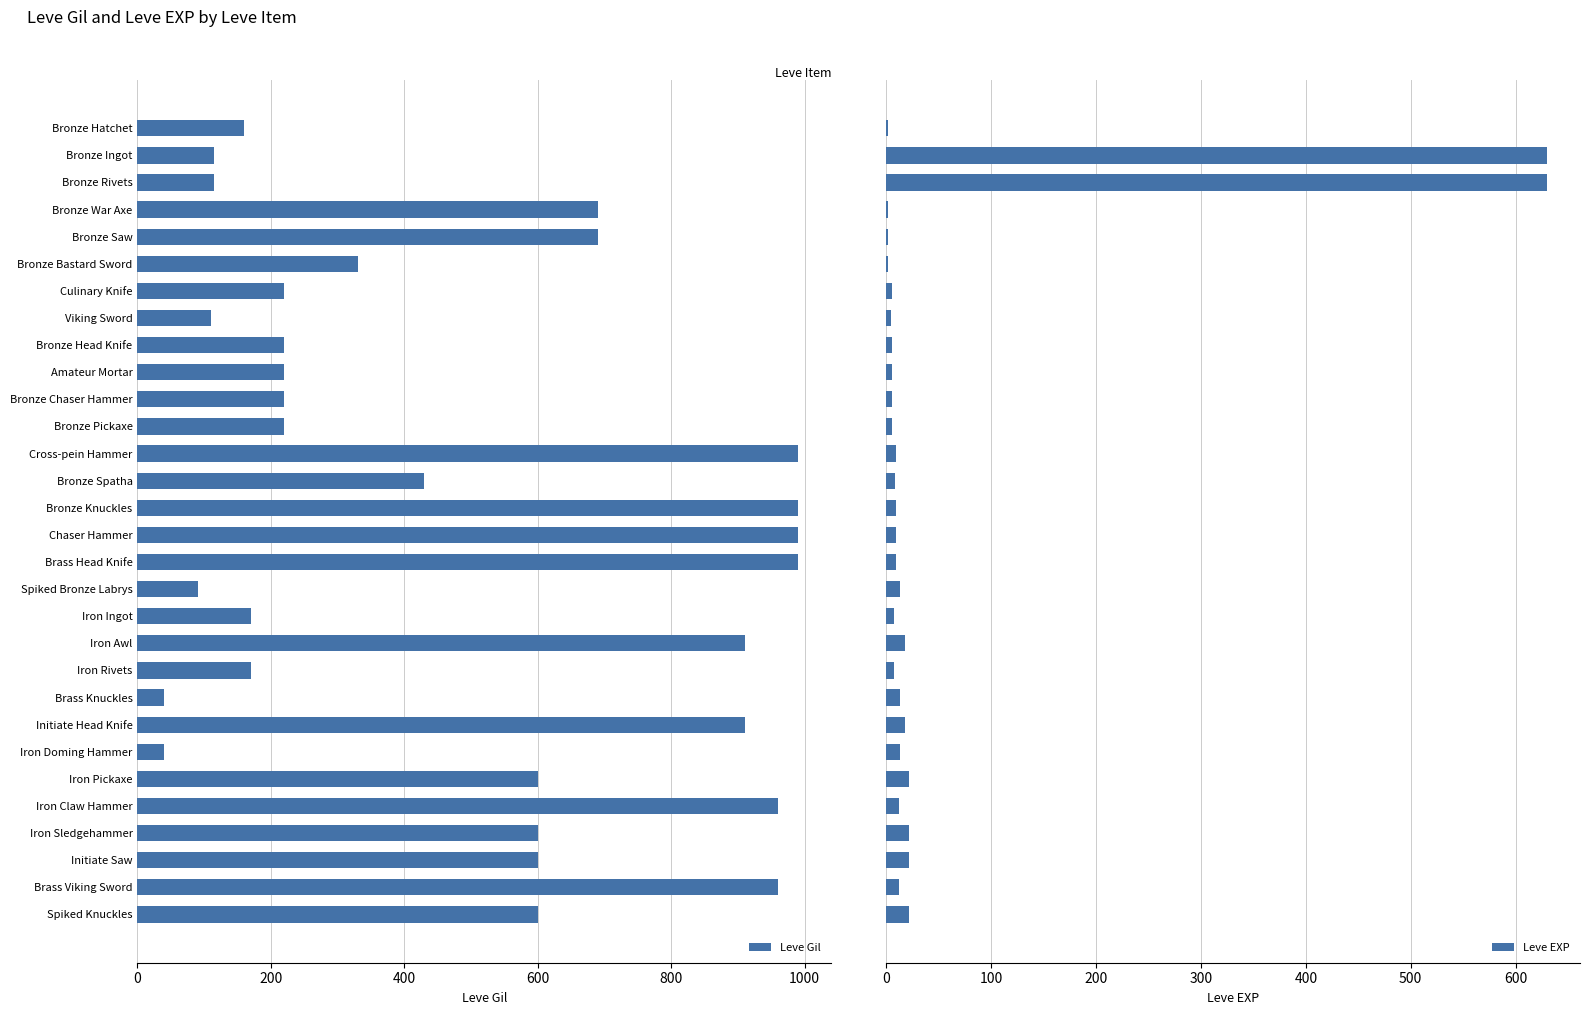

True or false: Leve Gil has a value of 29 at Spiked Bronze Labrys.

False